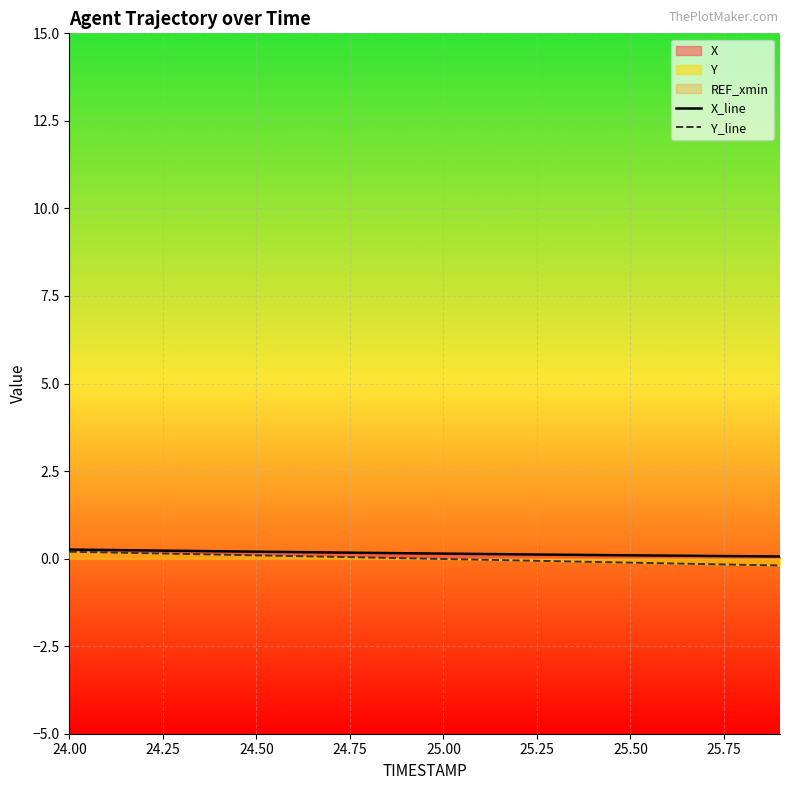

How many categories are shown in the chart?

20